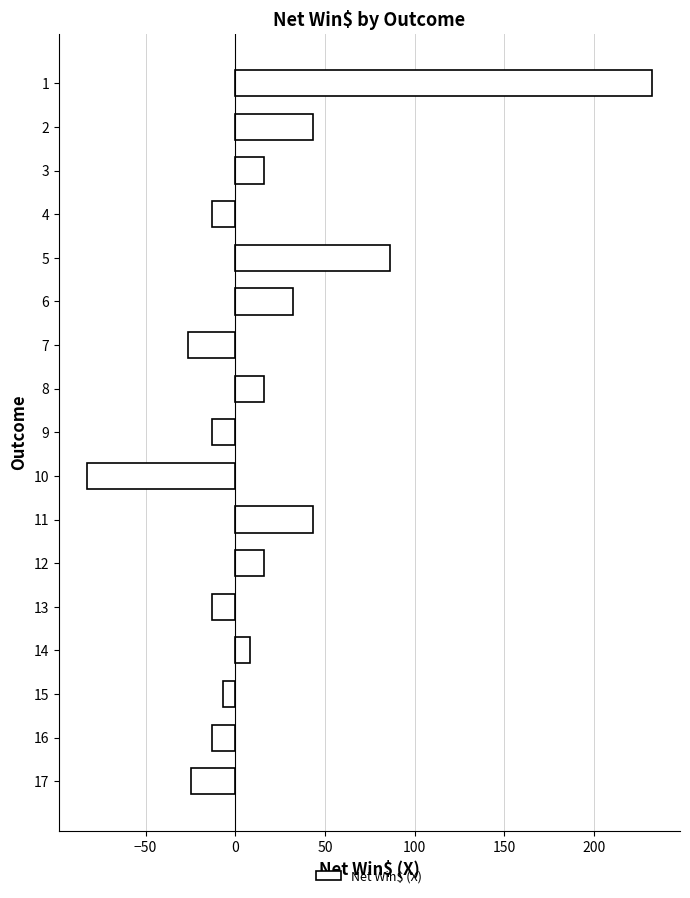

Does the chart contain any negative values?

Yes